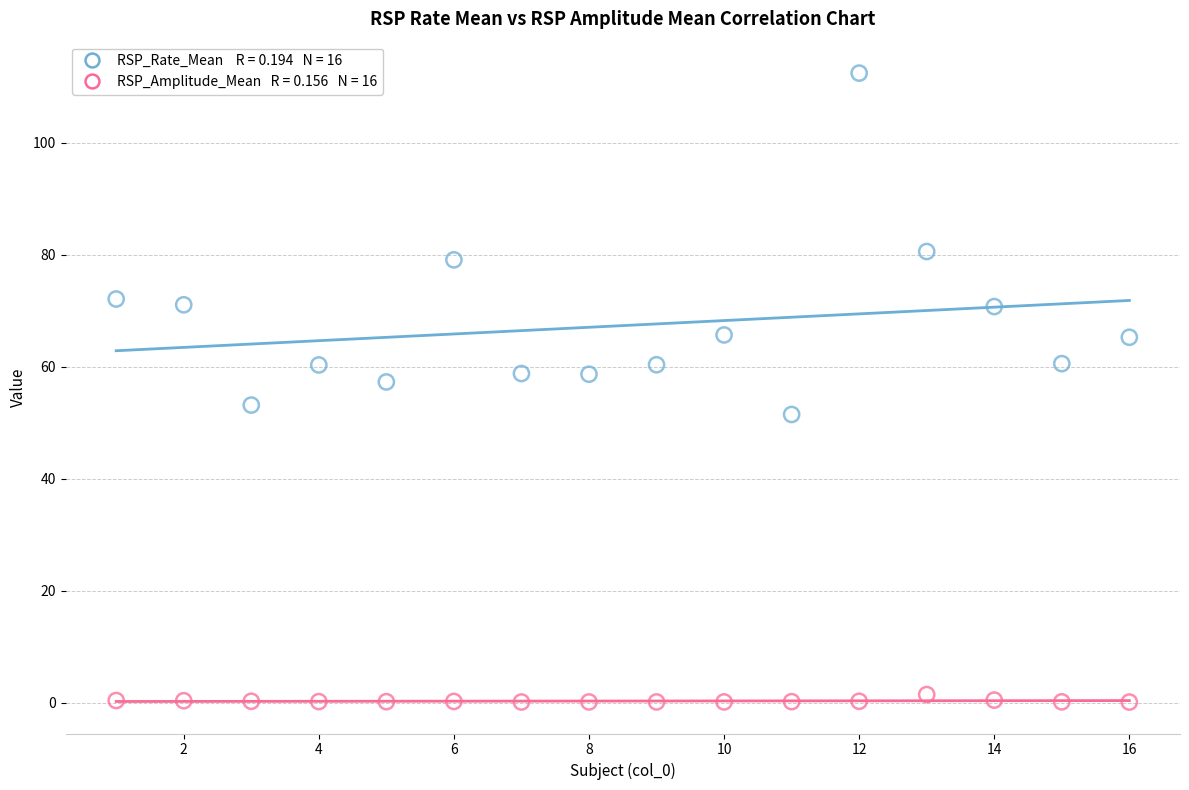

Across all data points, what is the range of Y values (max minus min)?

112.3